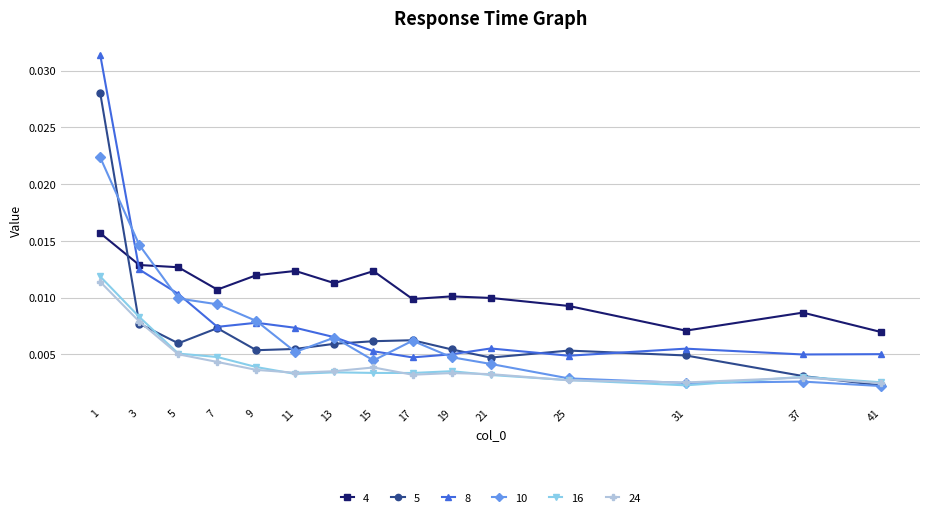

Which series has the largest range (max minus min)?

8